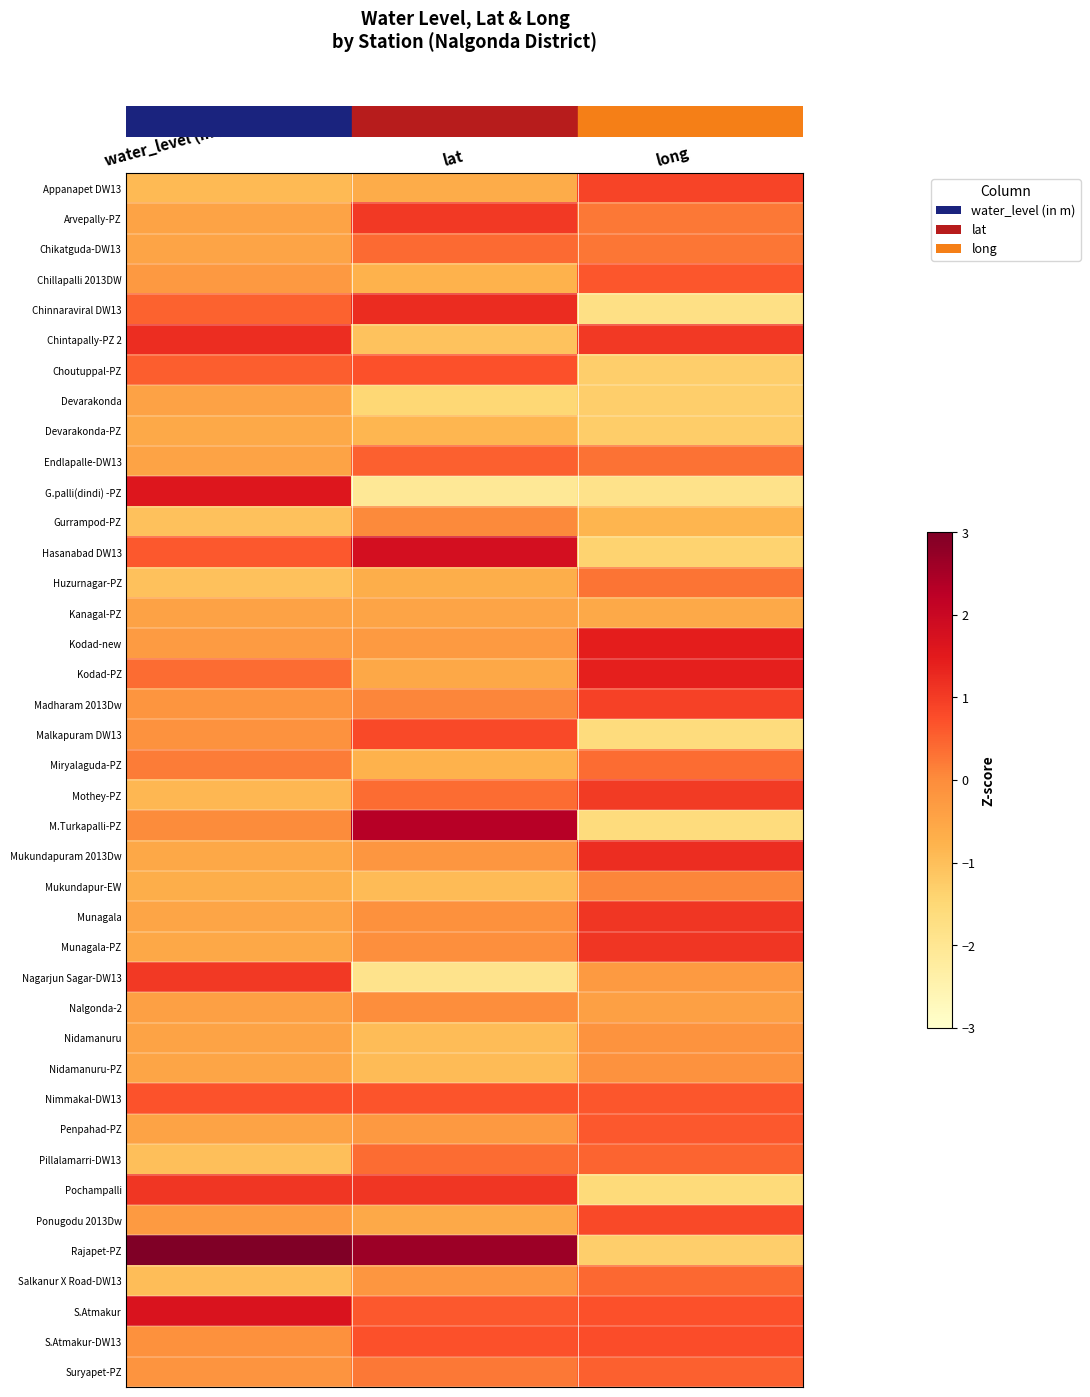

Reading left to right, extract all data points from this chart.

row_0: water_level (in m)=-0.9	lat=-0.6	long=0.9
row_1: water_level (in m)=-0.5	lat=1.0	long=0.2
row_2: water_level (in m)=-0.5	lat=0.4	long=0.3
row_3: water_level (in m)=-0.2	lat=-0.8	long=0.6
row_4: water_level (in m)=0.5	lat=1.2	long=-1.8
row_5: water_level (in m)=1.2	lat=-1.1	long=1.0
row_6: water_level (in m)=0.6	lat=0.7	long=-1.3
row_7: water_level (in m)=-0.4	lat=-1.5	long=-1.3
row_8: water_level (in m)=-0.6	lat=-0.8	long=-1.3
row_9: water_level (in m)=-0.5	lat=0.5	long=0.3
row_10: water_level (in m)=1.6	lat=-2.1	long=-1.9
row_11: water_level (in m)=-1.1	lat=0.0	long=-0.8
row_12: water_level (in m)=0.6	lat=1.8	long=-1.4
row_13: water_level (in m)=-1.0	lat=-0.7	long=0.3
row_14: water_level (in m)=-0.4	lat=-0.5	long=-0.6
row_15: water_level (in m)=-0.3	lat=-0.3	long=1.4
row_16: water_level (in m)=0.4	lat=-0.5	long=1.4
row_17: water_level (in m)=-0.2	lat=0.1	long=0.9
row_18: water_level (in m)=-0.1	lat=0.8	long=-1.6
row_19: water_level (in m)=0.2	lat=-0.8	long=0.4
row_20: water_level (in m)=-0.9	lat=0.4	long=1.0
row_21: water_level (in m)=0.0	lat=2.3	long=-1.6
row_22: water_level (in m)=-0.6	lat=-0.2	long=1.2
row_23: water_level (in m)=-0.7	lat=-0.9	long=0.1
row_24: water_level (in m)=-0.5	lat=-0.1	long=1.1
row_25: water_level (in m)=-0.5	lat=-0.1	long=1.1
row_26: water_level (in m)=1.0	lat=-1.9	long=-0.3
row_27: water_level (in m)=-0.4	lat=-0.0	long=-0.4
row_28: water_level (in m)=-0.5	lat=-1.0	long=-0.1
row_29: water_level (in m)=-0.5	lat=-0.9	long=-0.1
row_30: water_level (in m)=0.7	lat=0.7	long=0.7
row_31: water_level (in m)=-0.5	lat=-0.2	long=0.6
row_32: water_level (in m)=-1.0	lat=0.4	long=0.5
row_33: water_level (in m)=1.1	lat=1.1	long=-1.6
row_34: water_level (in m)=-0.3	lat=-0.6	long=0.8
row_35: water_level (in m)=4.5	lat=2.6	long=-1.3
row_36: water_level (in m)=-1.0	lat=-0.2	long=0.4
row_37: water_level (in m)=1.7	lat=0.6	long=0.7
row_38: water_level (in m)=-0.1	lat=0.7	long=0.8
row_39: water_level (in m)=-0.1	lat=0.3	long=0.5